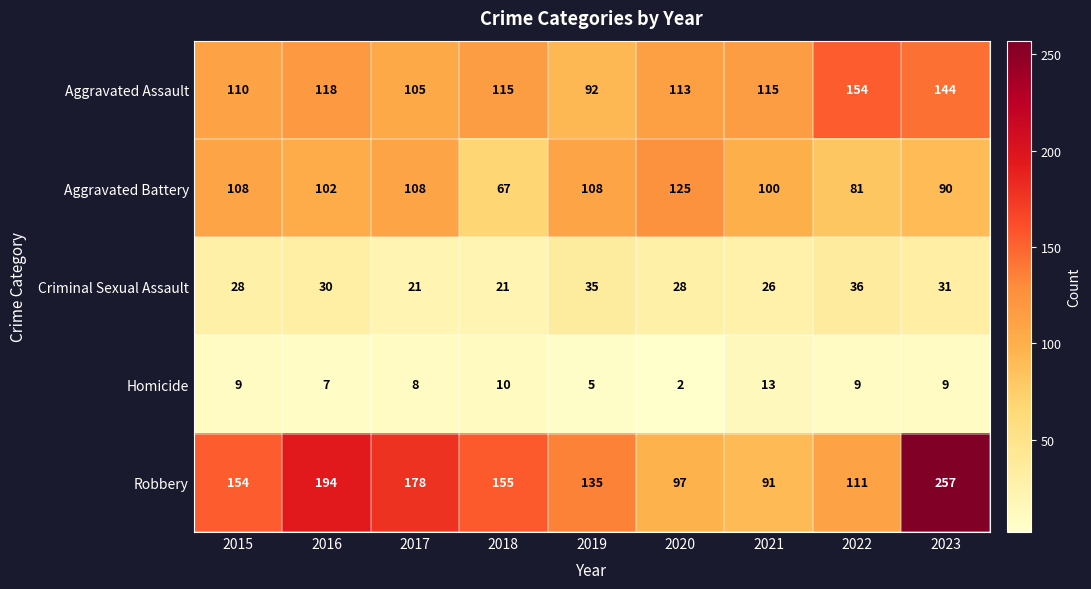

Read the Criminal Sexual Assault value at 2020, to the nearest 10.

30